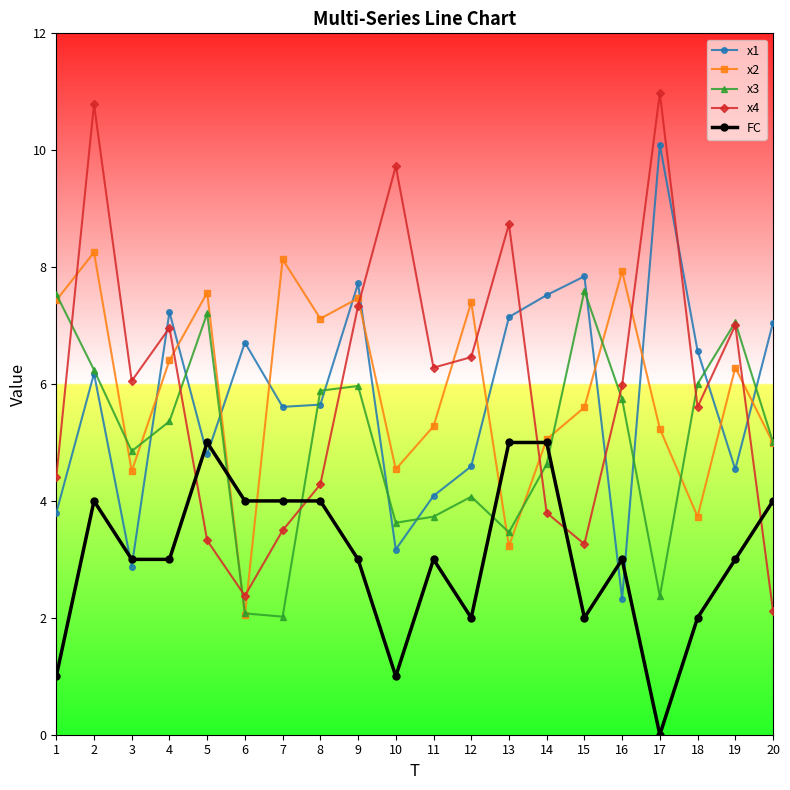

Rank the series by their maximum value, from highest to lowest.

x4, x1, x2, x3, FC